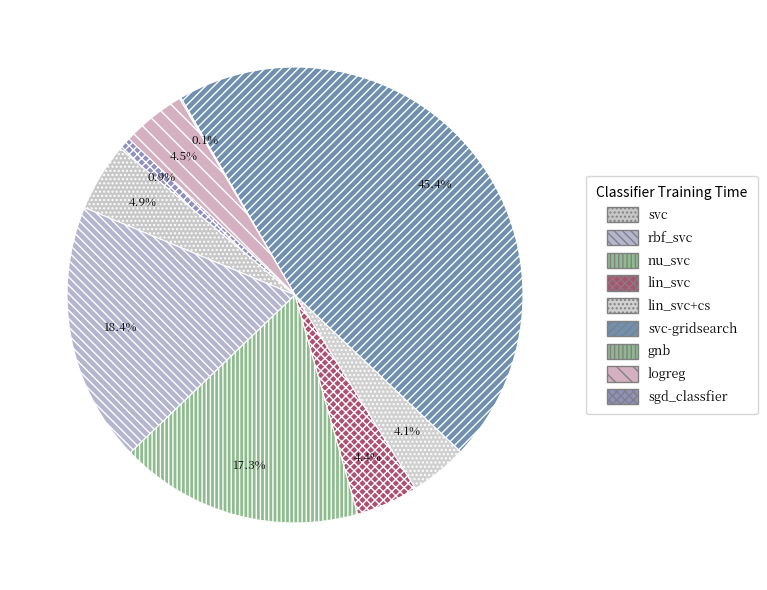

Which slice is the largest?

svc-gridsearch